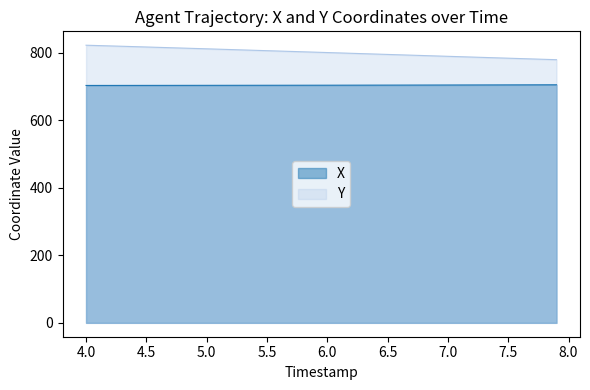

List the series in order of their peak value, highest first.

Y, X